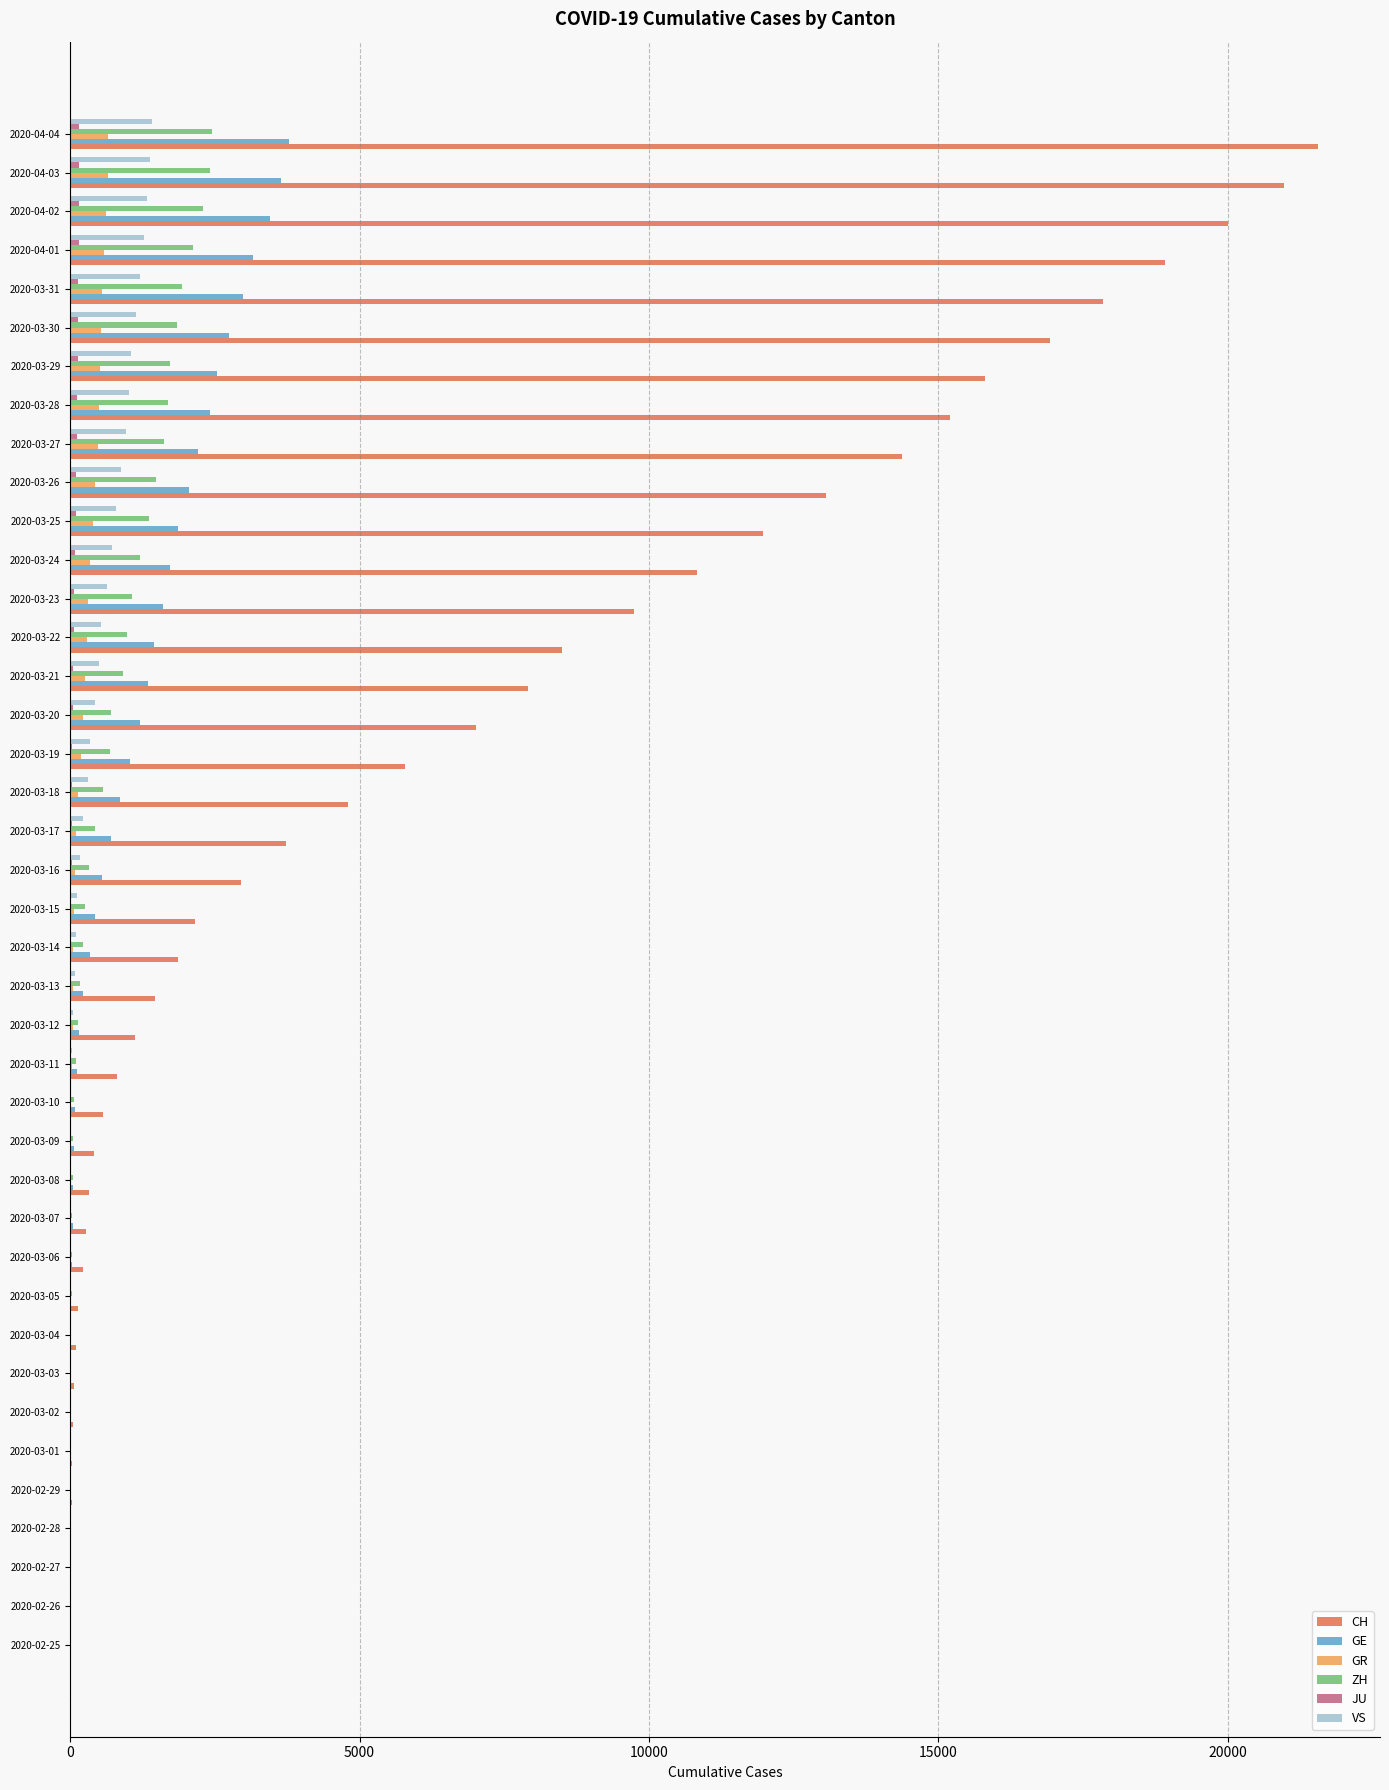

Which series changed the most between 2020-03-08 and 2020-04-01?

CH